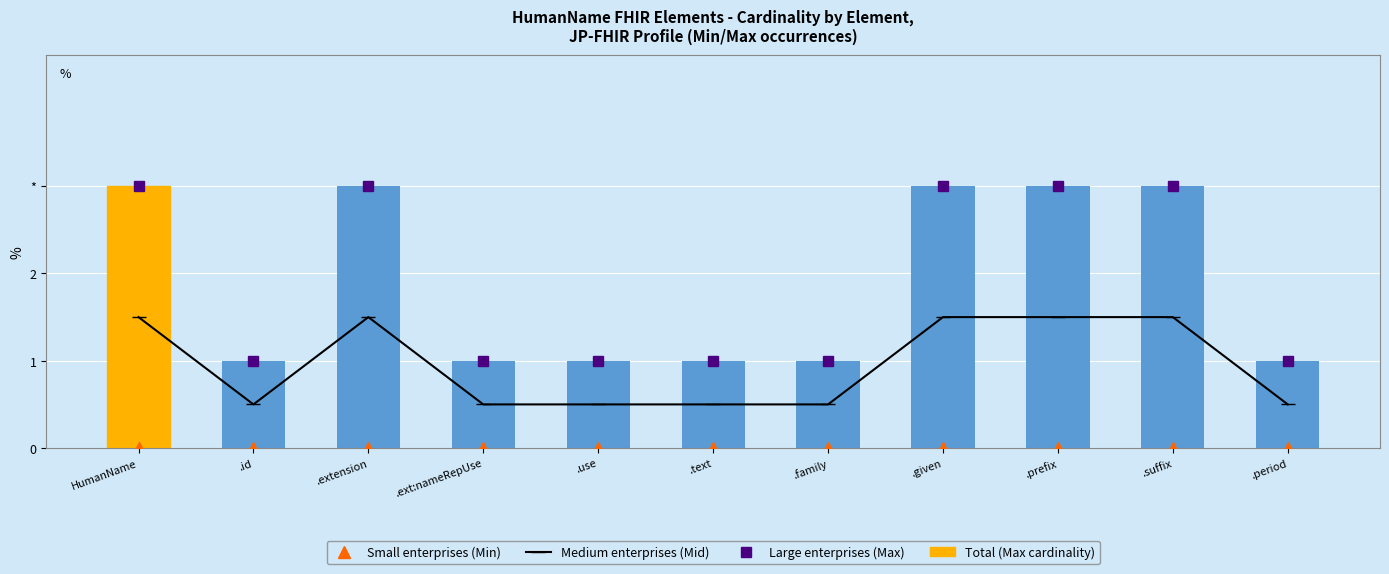

Read the Large enterprises (Max) value at .suffix.

3.0